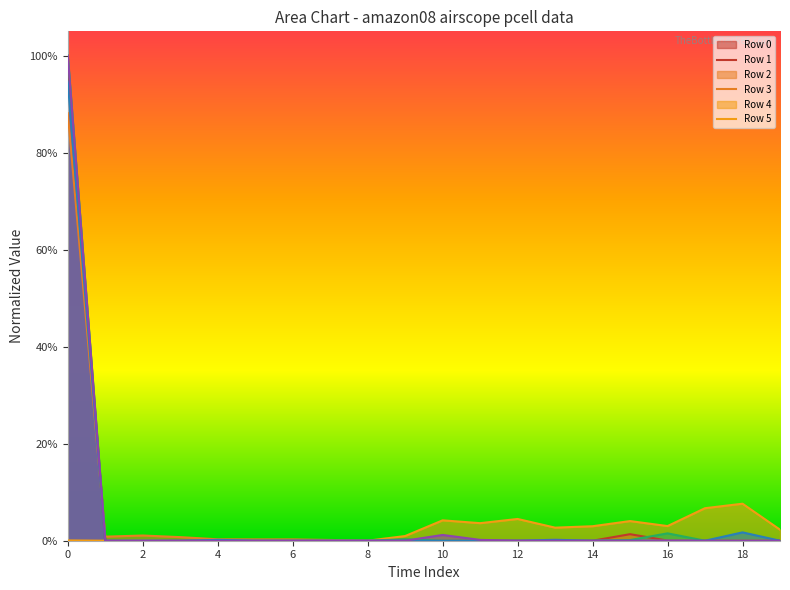

After their last crossing, which series has the higher values: row_2 or row_1?

row_2